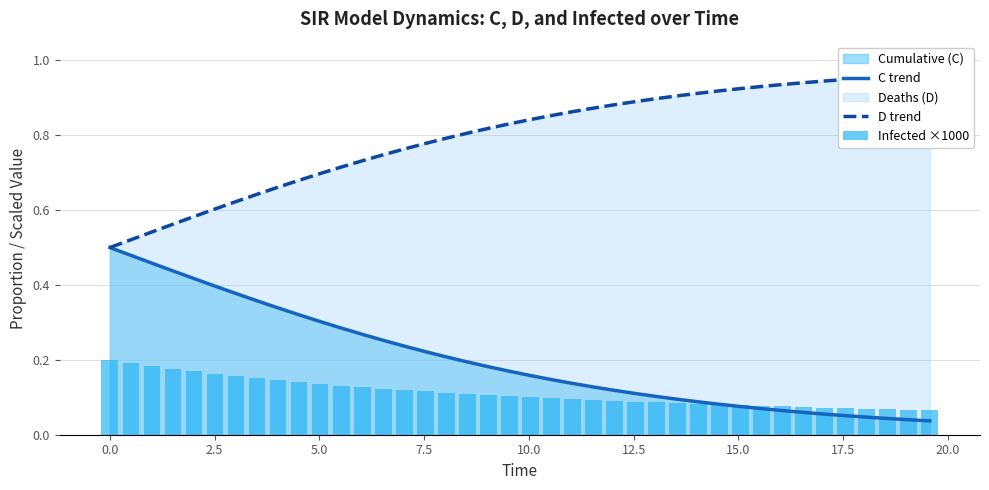

What is the value of the Infected ×1000 bar at the 30th from the left?

0.1